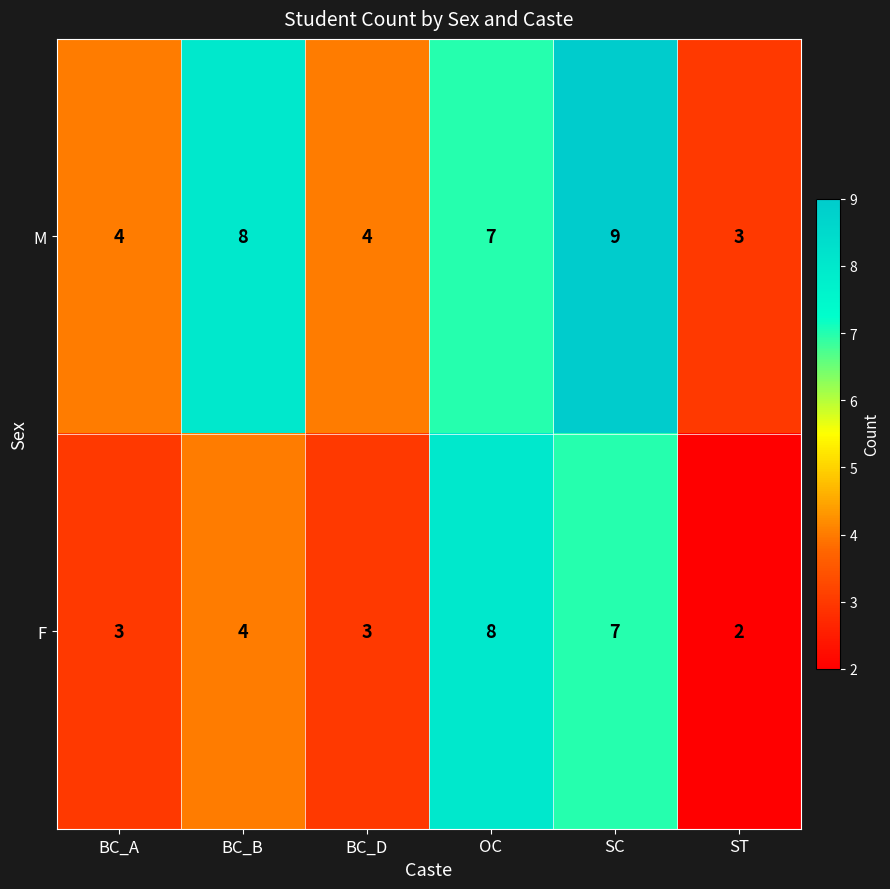

Is it true that F equals 7 at BC_B?

False